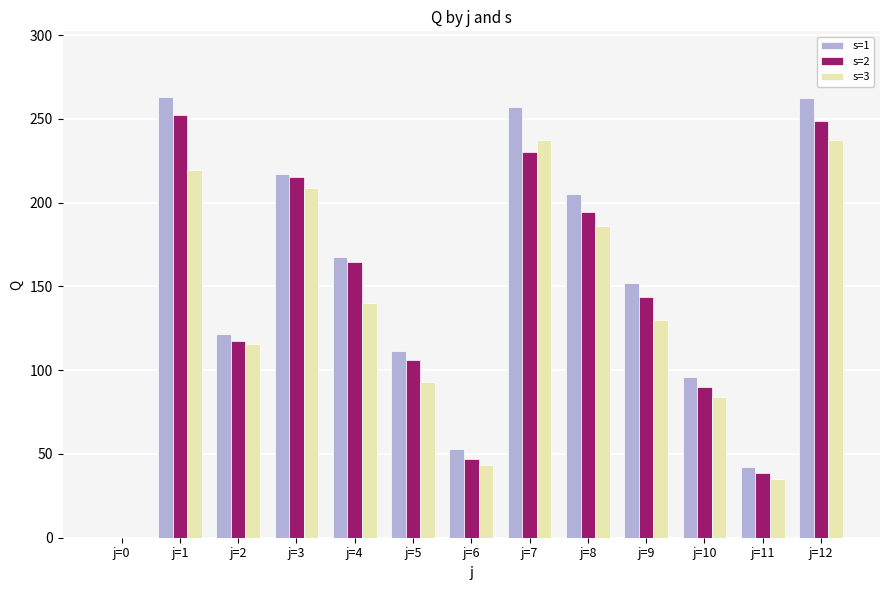

Count the number of categories in the chart.

13